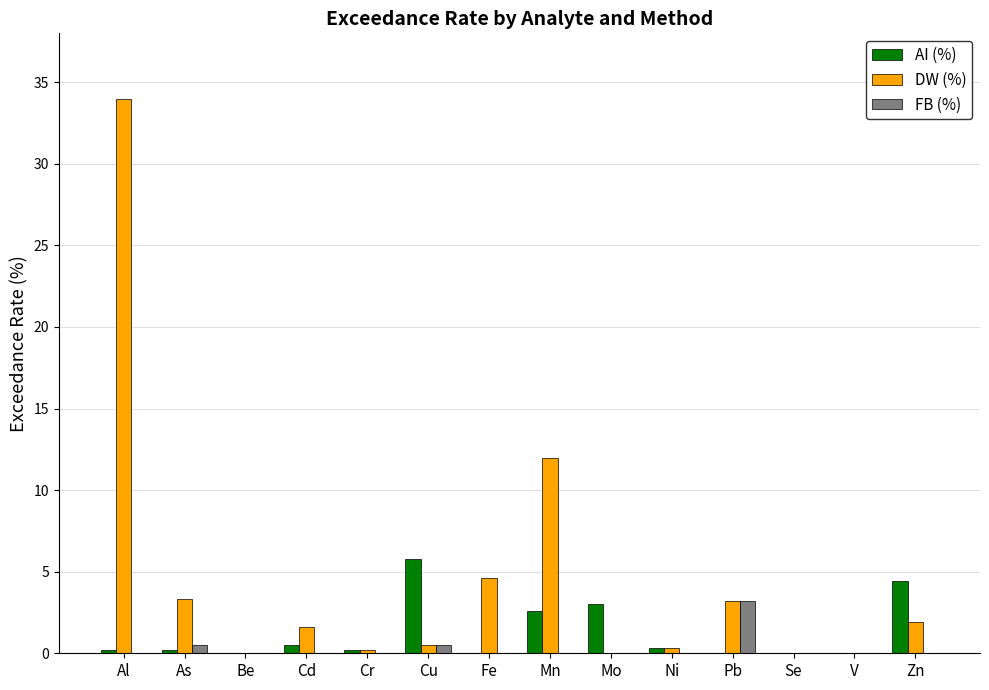

What are all the series names shown in the legend?

AI (%), DW (%), FB (%)